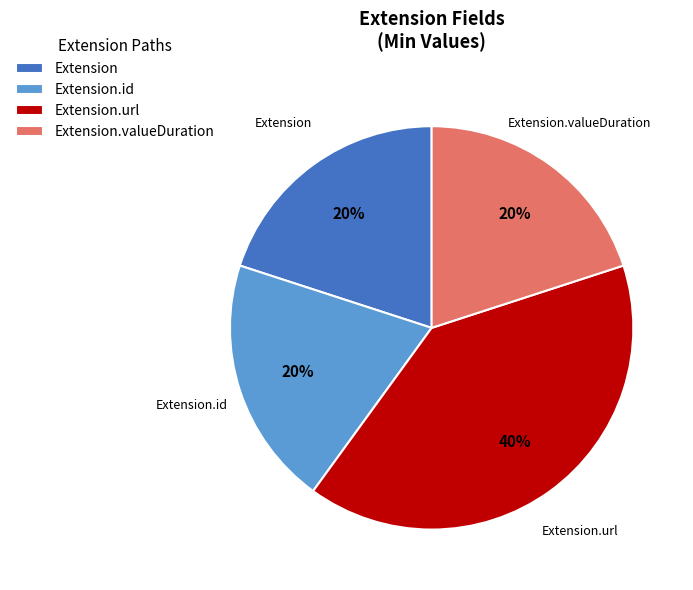

Is there any slice that represents more than half of the pie?

No